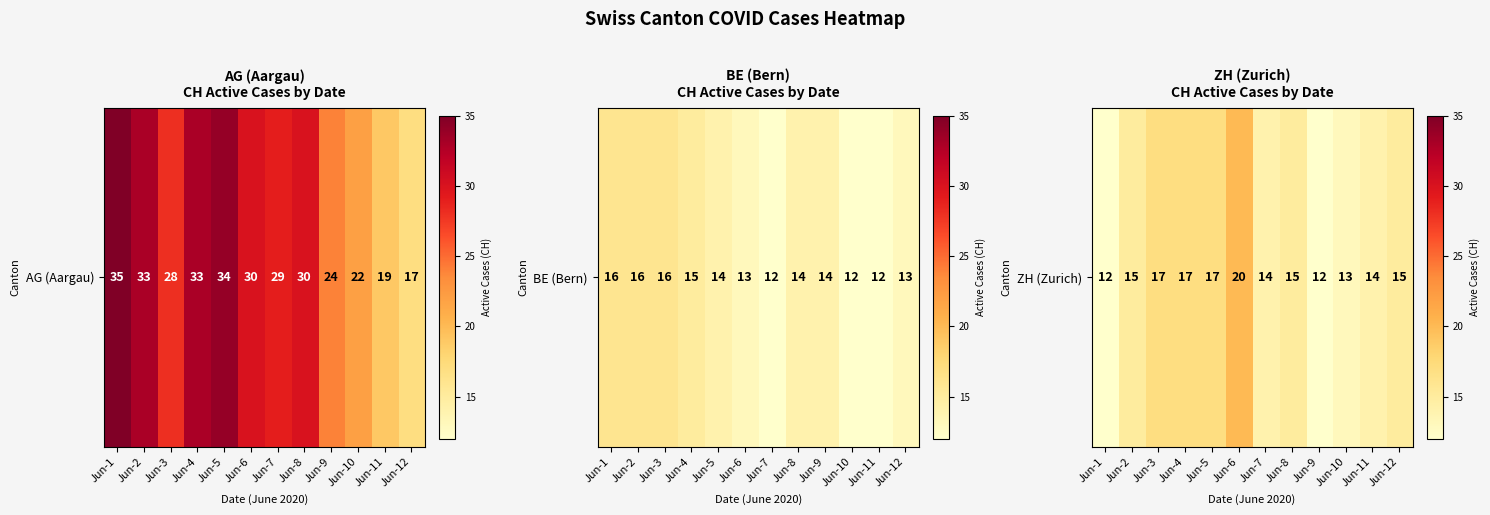

Between Jun-9 and Jun-6, which is larger?

Jun-6